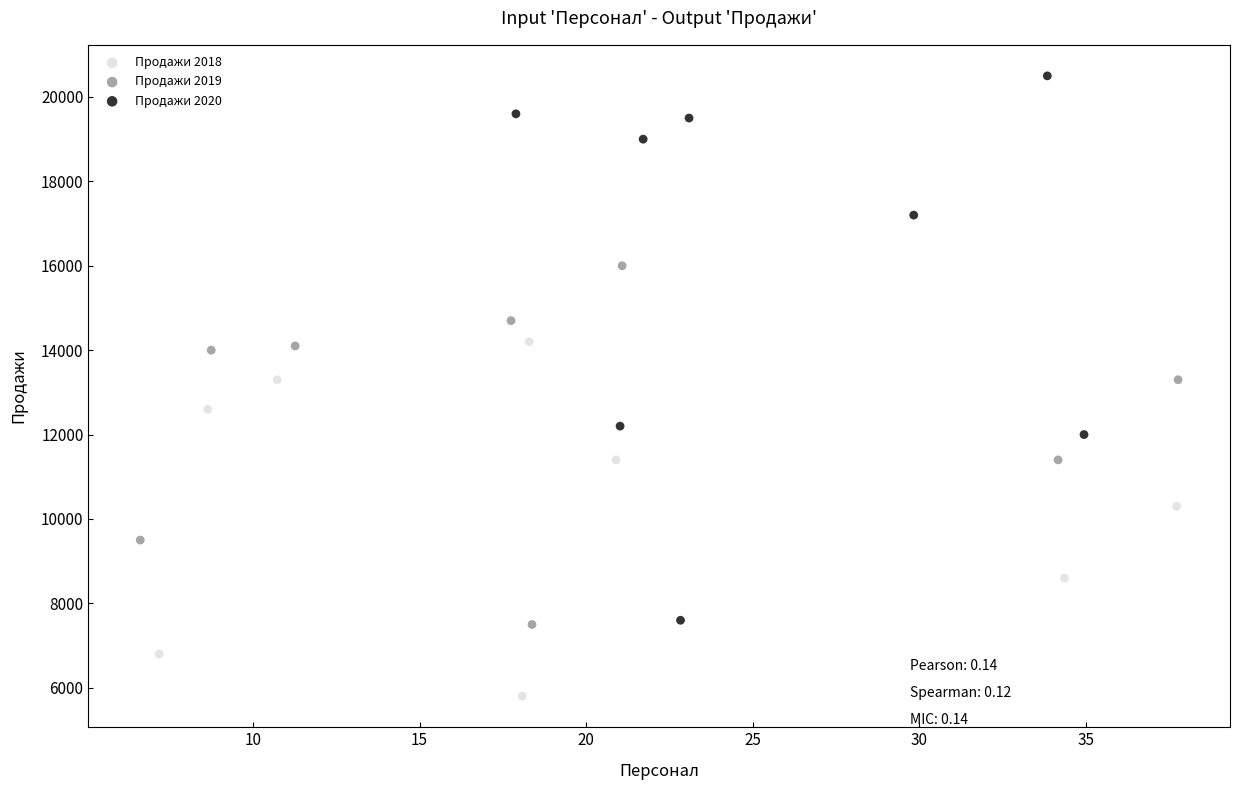

Which series contains the lowest Y value?

Продажи 2018